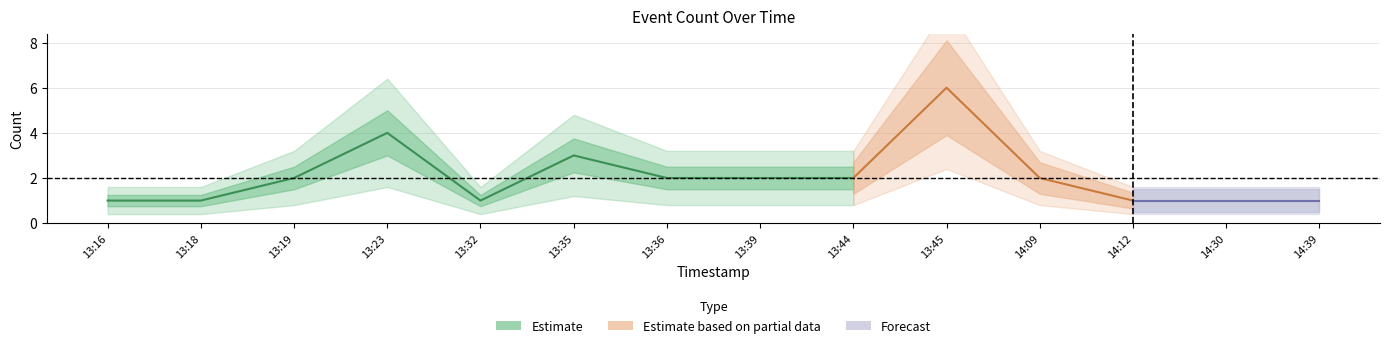

Rank the categories by value from lowest to highest.

2019-05-09 13:16:00, 2019-05-09 13:18:00, 2019-05-09 13:32:00, 2019-05-09 14:12:00, 2019-05-09 14:30:00, 2019-05-09 14:39:00, 2019-05-09 13:19:00, 2019-05-09 13:36:00, 2019-05-09 13:39:00, 2019-05-09 13:44:00, 2019-05-09 14:09:00, 2019-05-09 13:35:00, 2019-05-09 13:23:00, 2019-05-09 13:45:00